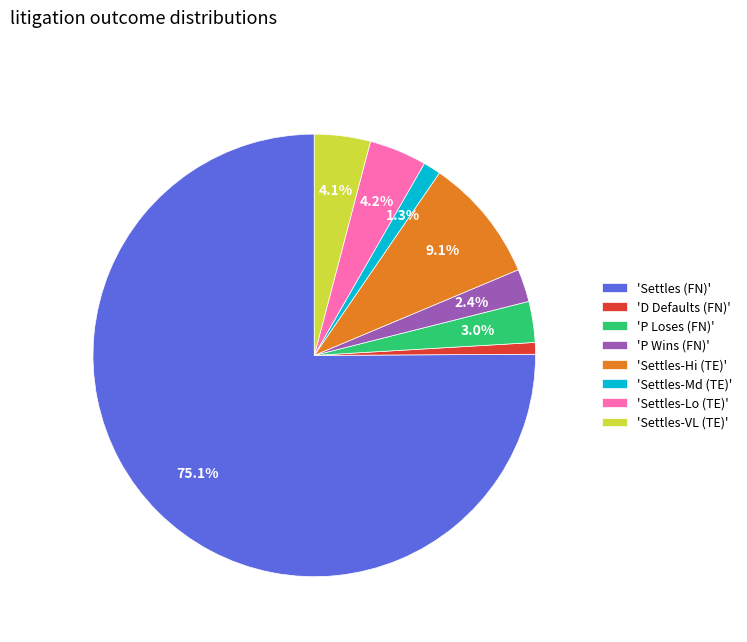

Between 'Settles-Lo (TE)' and 'Settles (FN)', which is larger?

'Settles (FN)'